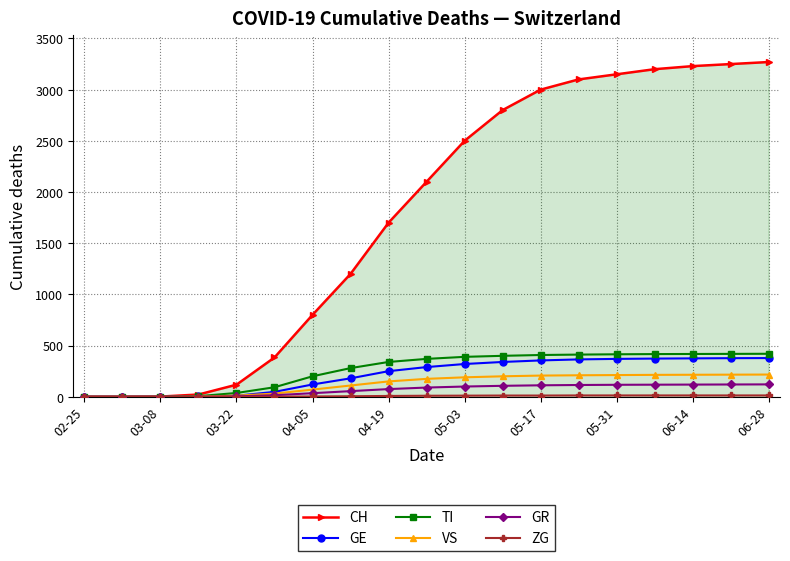

What is the maximum value for GE?

378